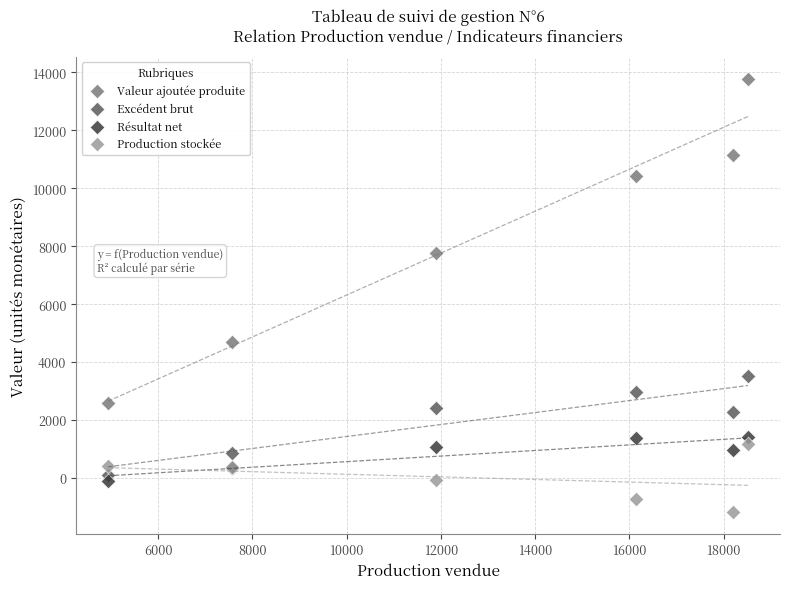

Which series contains the highest Y value?

Valeur ajoutée produite